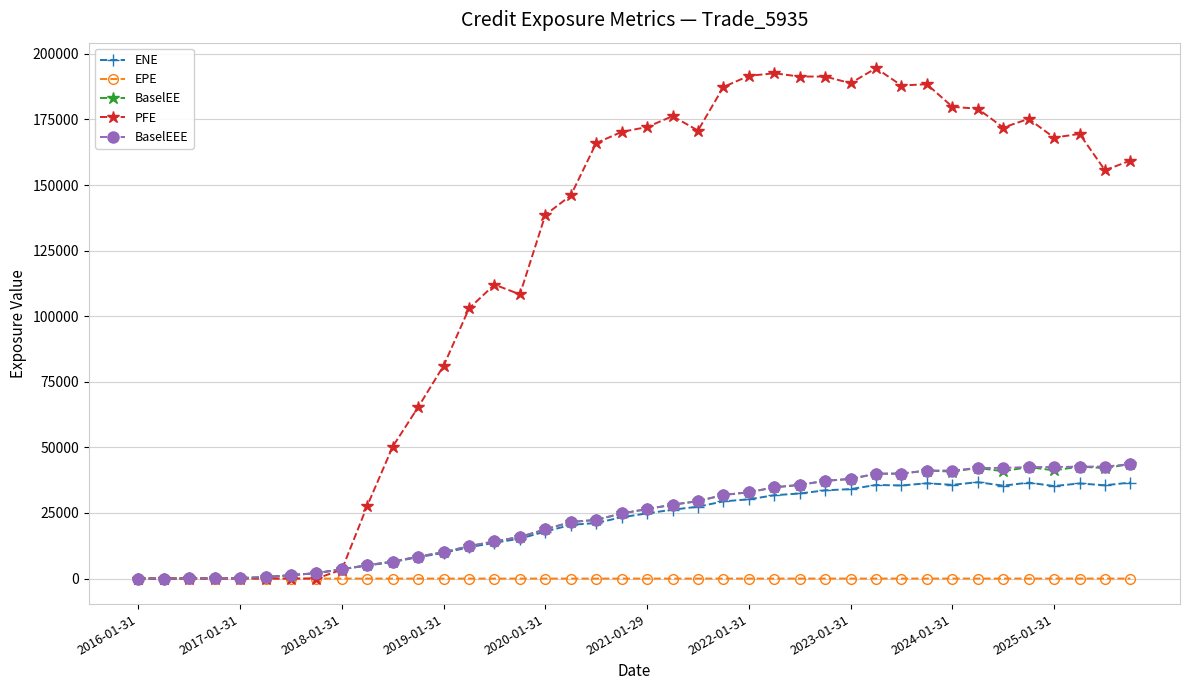

What is the value of the BaselEEE point at the 39th from the left?

42668.0